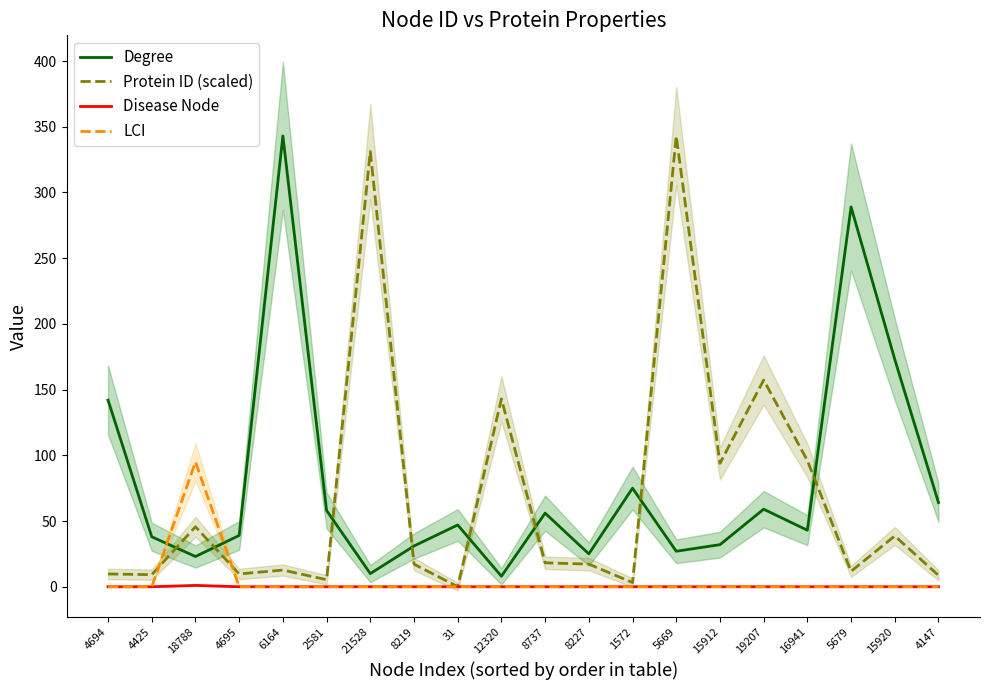

Which category has the lowest value in the LCI series?

4694